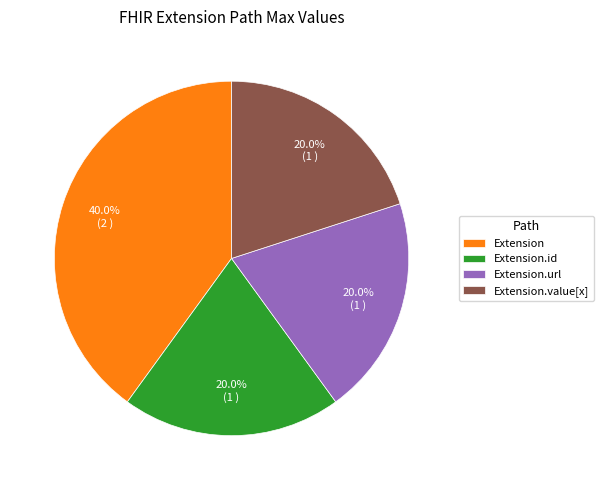

Between Extension.id and Extension, which is larger?

Extension